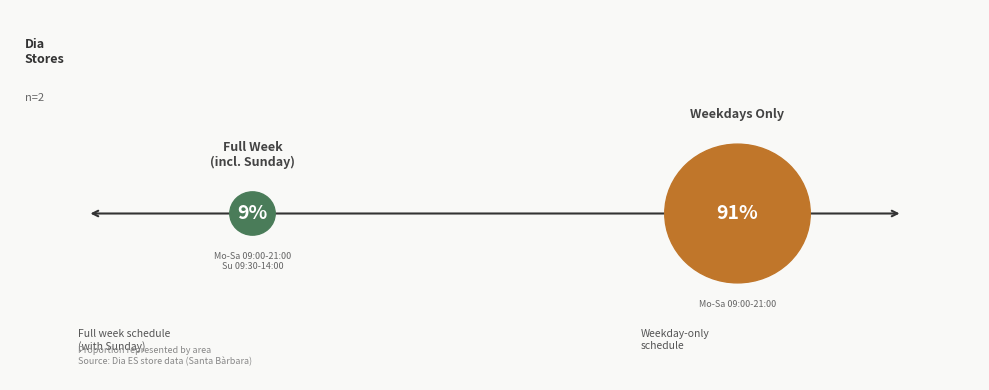

Combined, what portion of the pie is Mo-Sa 09:00-21:00 and Mo-Sa 09:00-21:00; Su 09:30-14:00?

100.0%